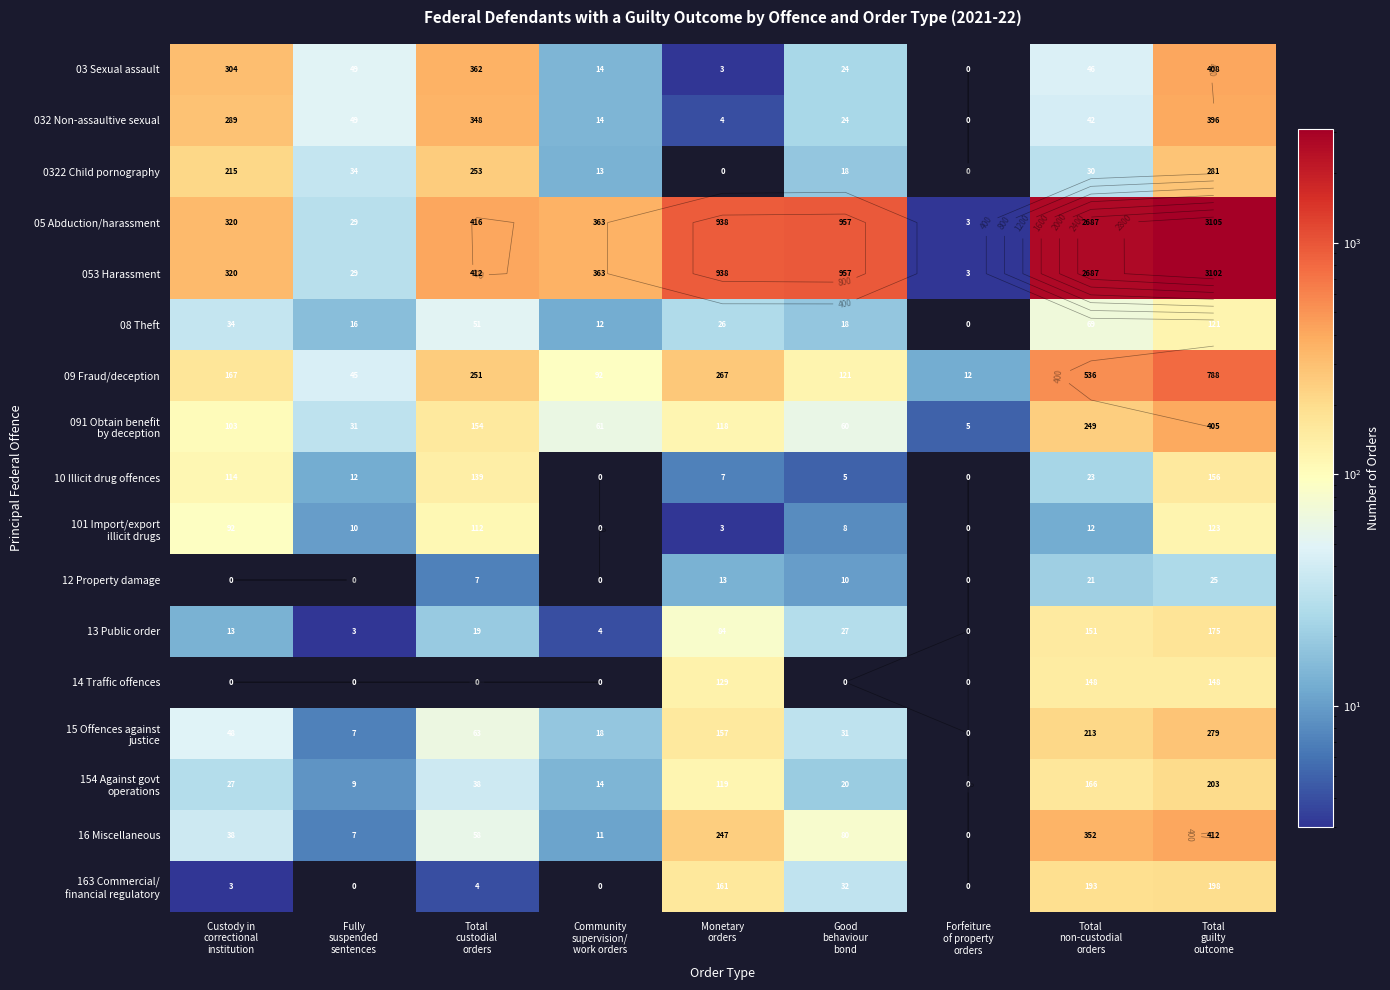

The 15 Offences against justice series shows 24 at Community supervision/ work orders. True or false?

False